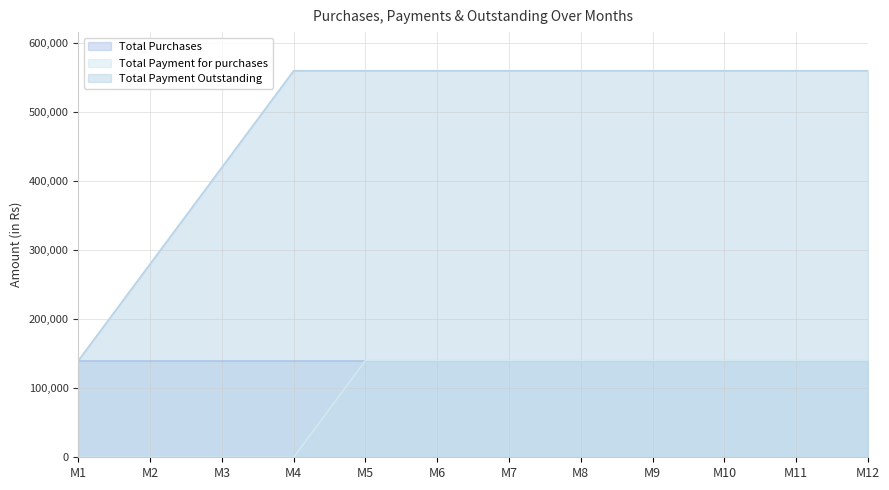

True or false: Total Payment Outstanding and Total Payment for purchases intersect in this chart.

False